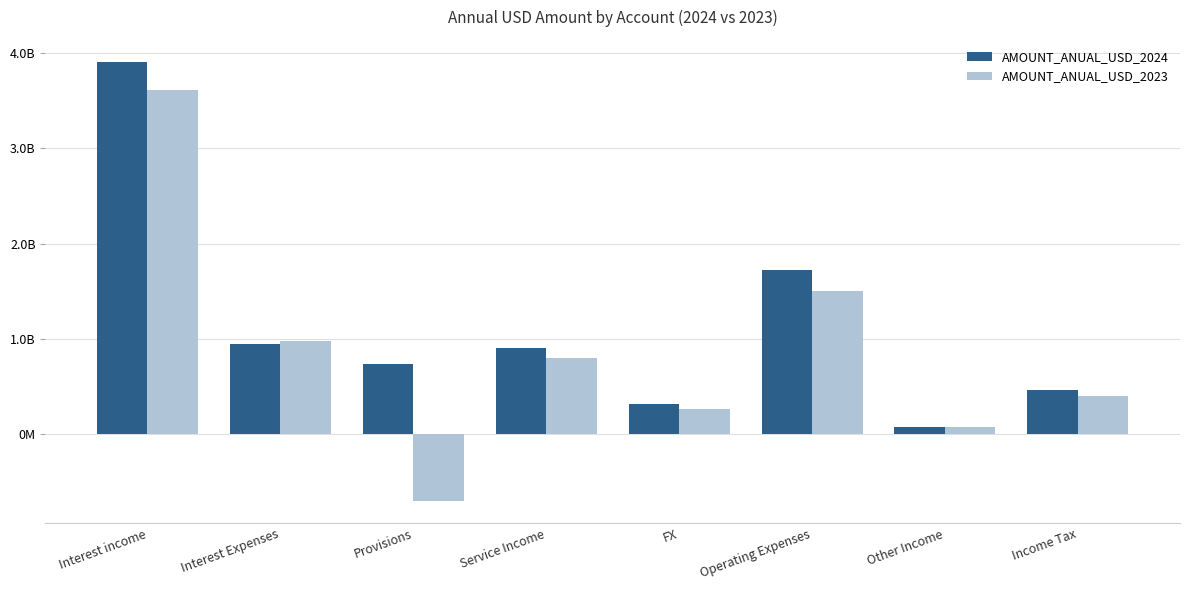

Is it true that AMOUNT_ANUAL_USD_2023 equals 375560329.1 at Interest Expenses?

False